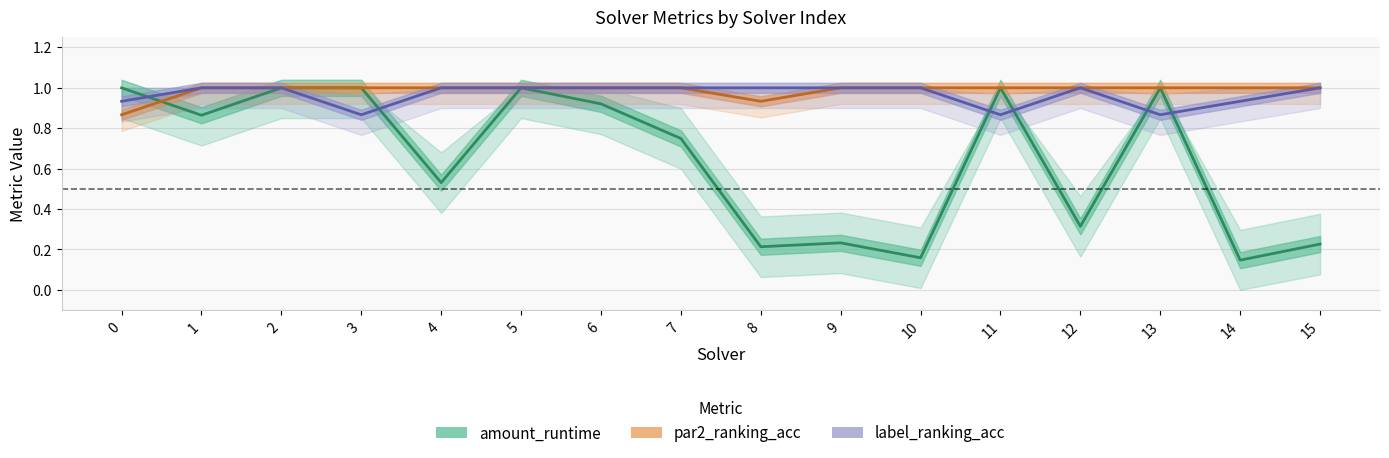

At which category does the chart reach its minimum across all series?

14